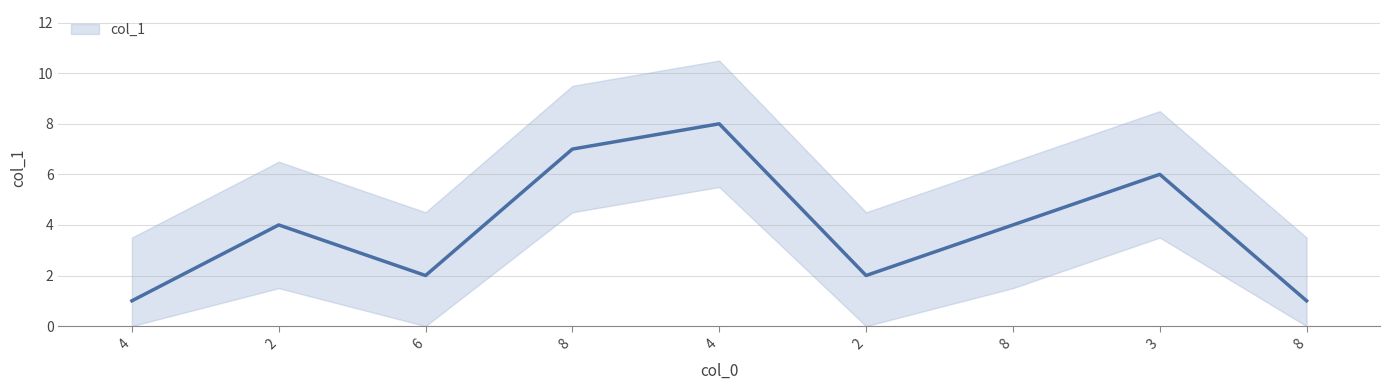

What is the ratio of the value at 8 to the value at 2?

0.5